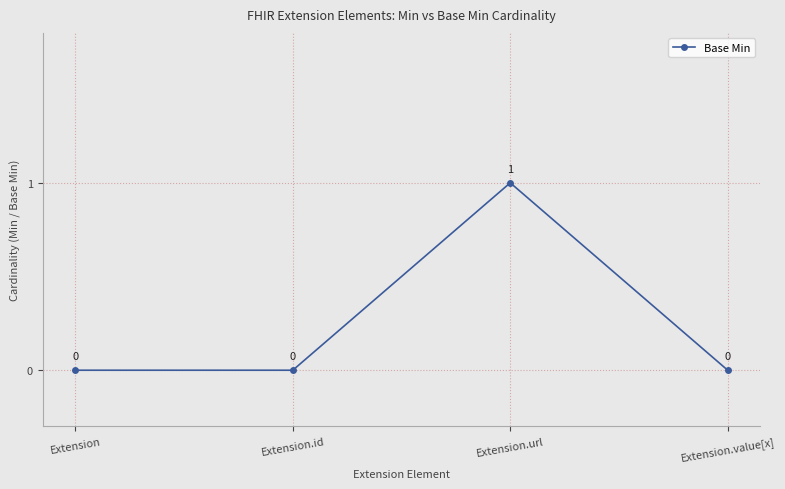

What is the difference between the maximum and minimum values?

1